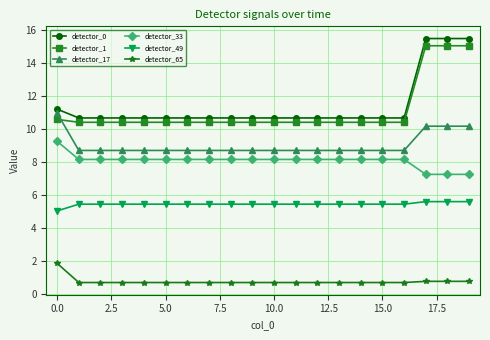

What is the difference between the second highest and second lowest values in the detector_0 series?

4.8